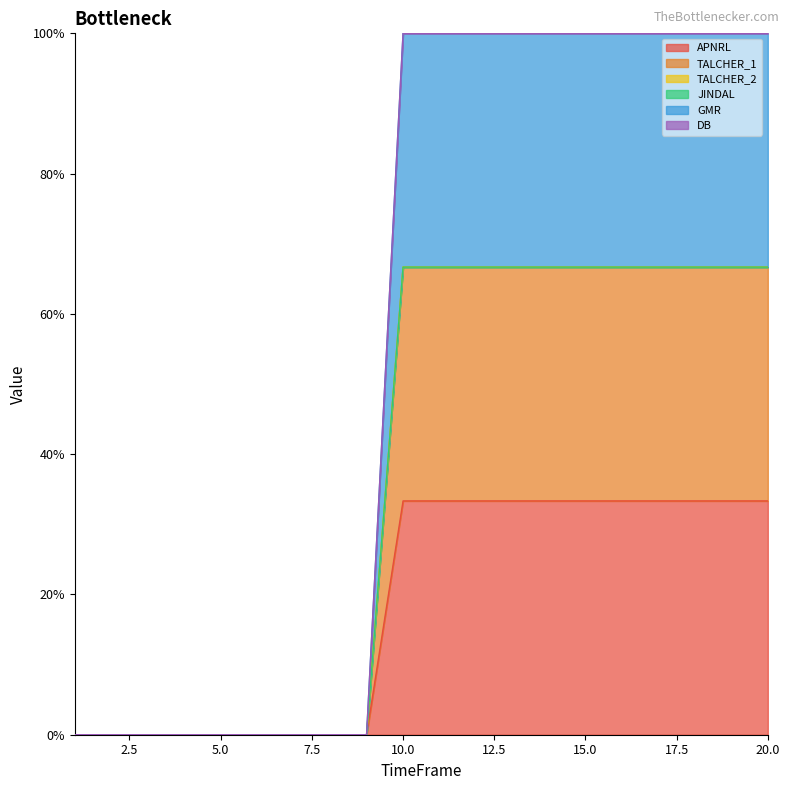

The value of APNRL at 20 is 0.5. True or false?

False